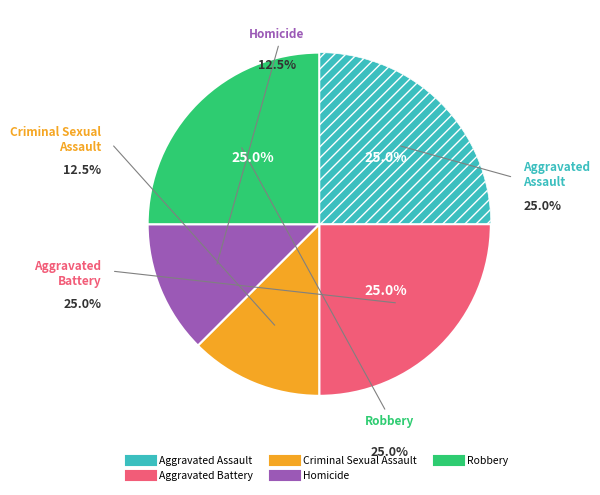

How much of the chart is everything except Aggravated Assault?

75.0%